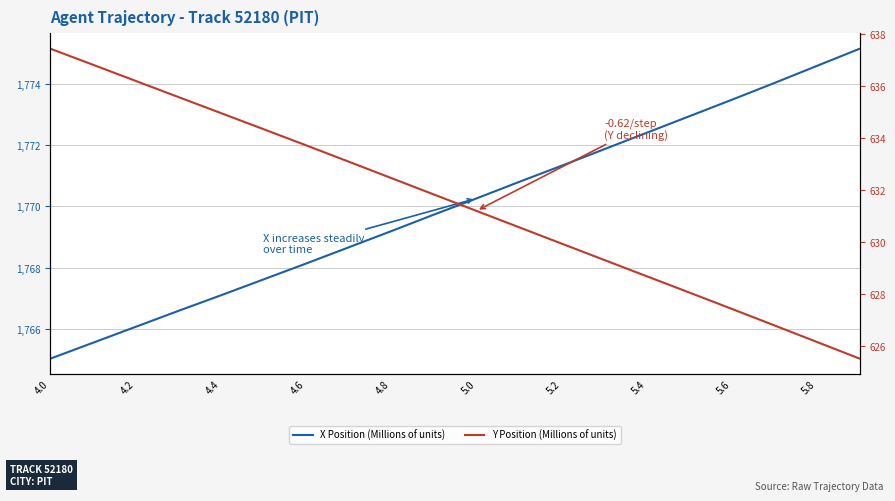

True or false: Y Position (Millions of units) has more than 0 points higher than both neighbors.

False